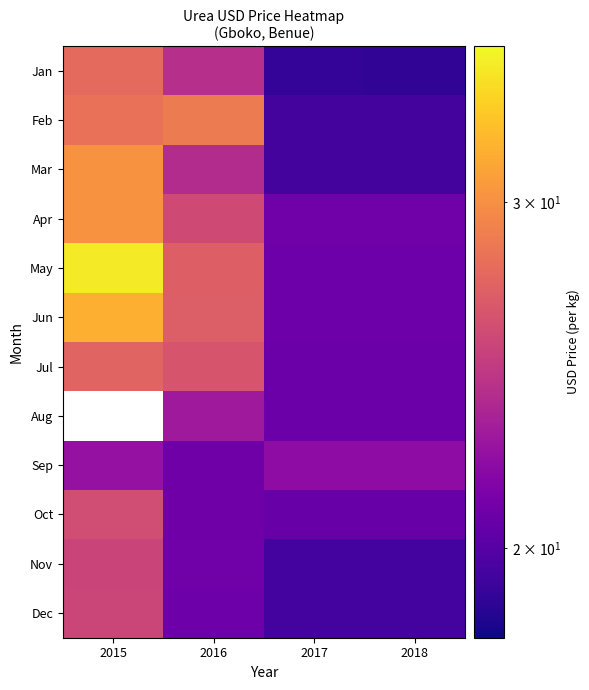

Which label corresponds to the largest value in the chart?

2015